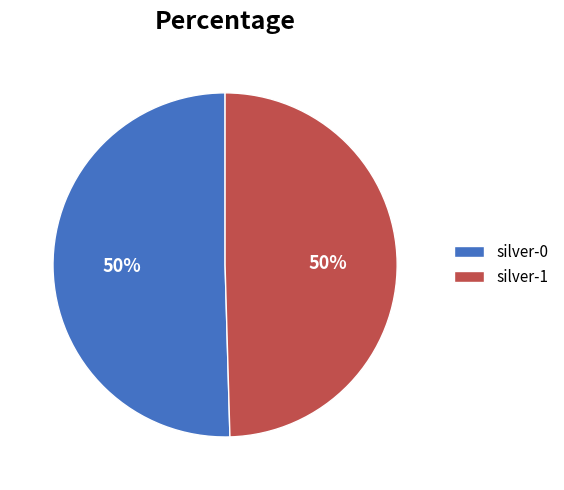

Count the number of slices in the pie.

2